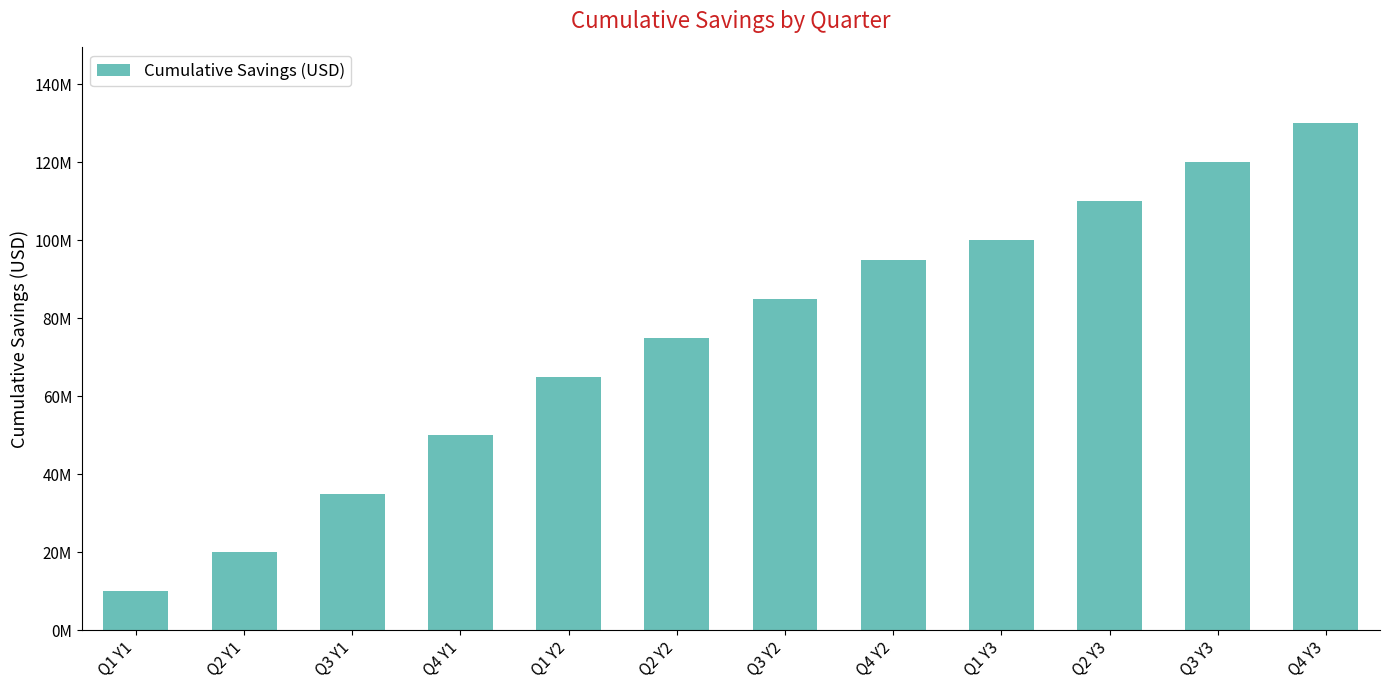

What is the change in value from Q3 Y1 to Q1 Y2?

+30000000